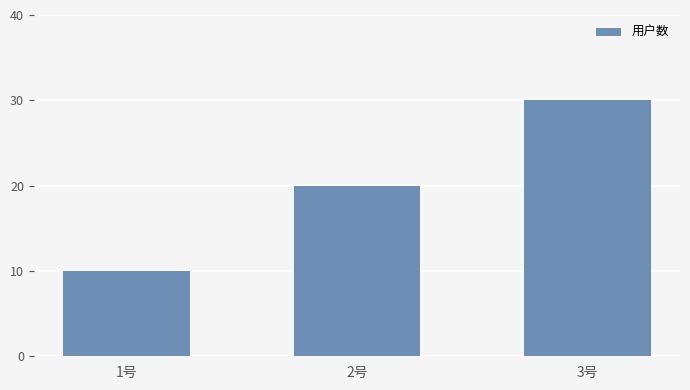

Is it true that the value at 1号 is 14?

False